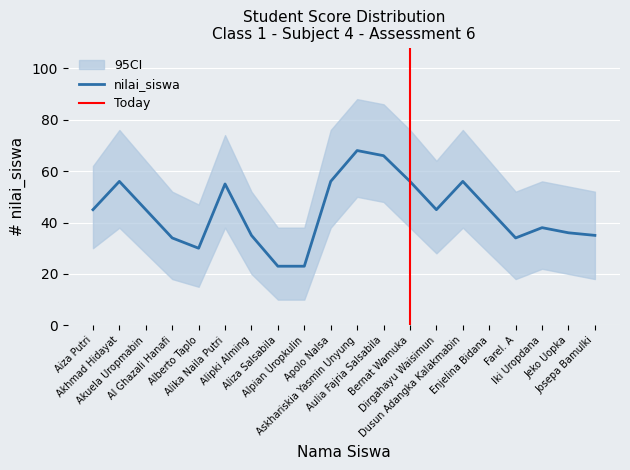

What position from the left is Dusun Adangka Kalakmabin?

15